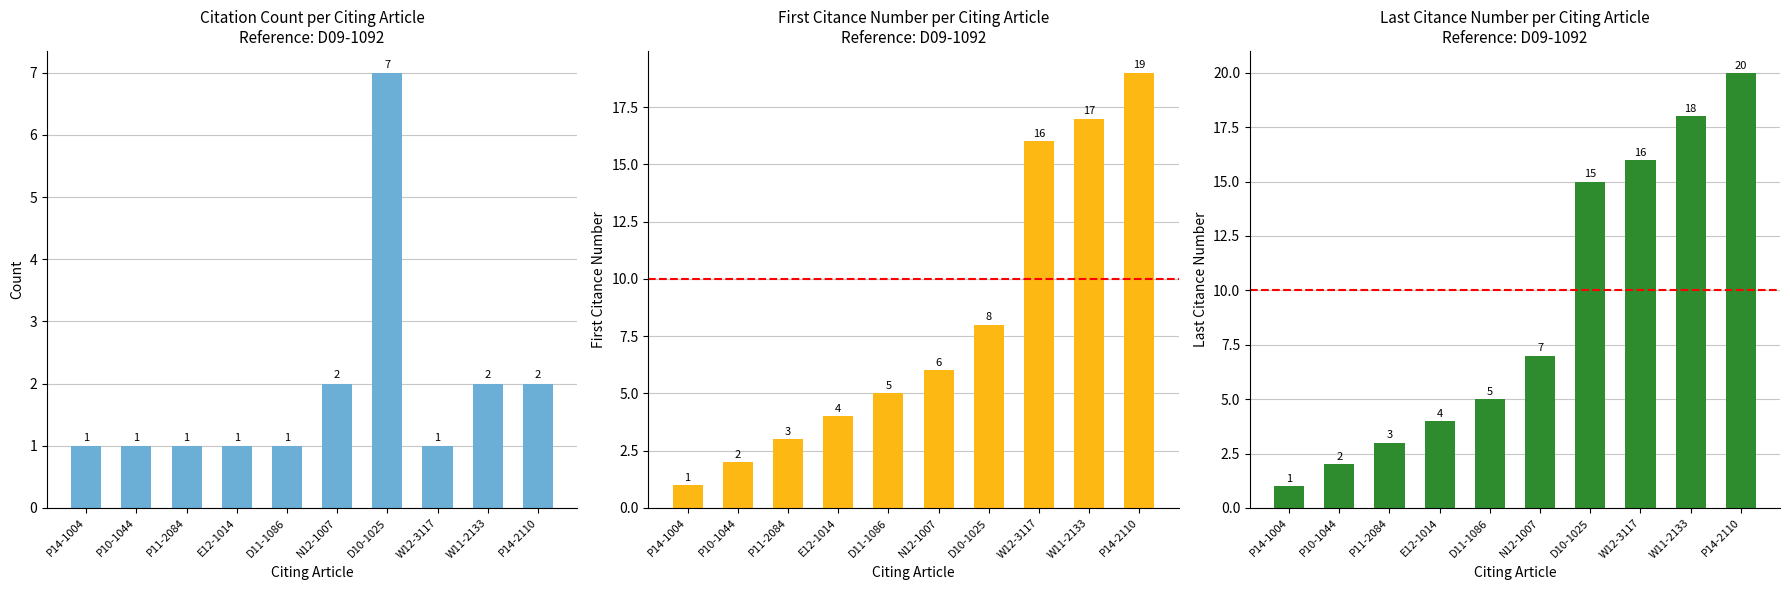

Which series has the largest total across all categories?

Last Citance Number